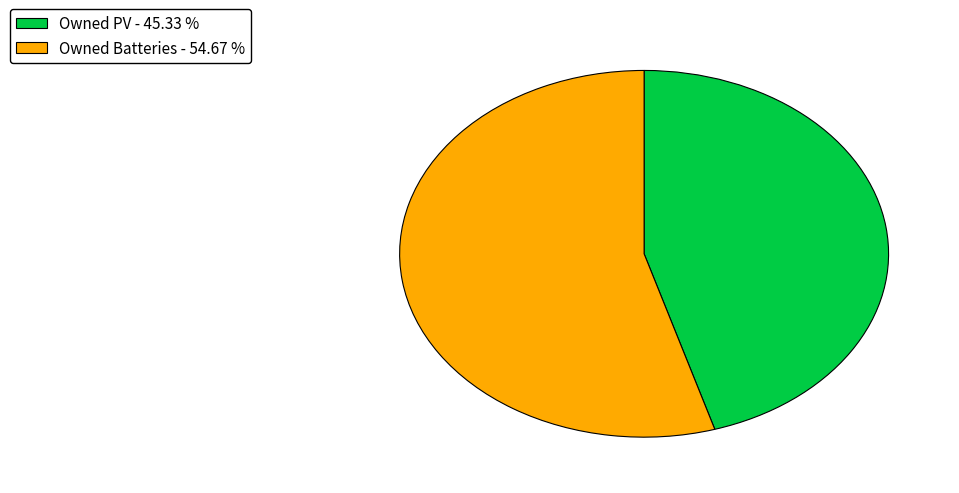

Does any single category account for the majority?

Yes